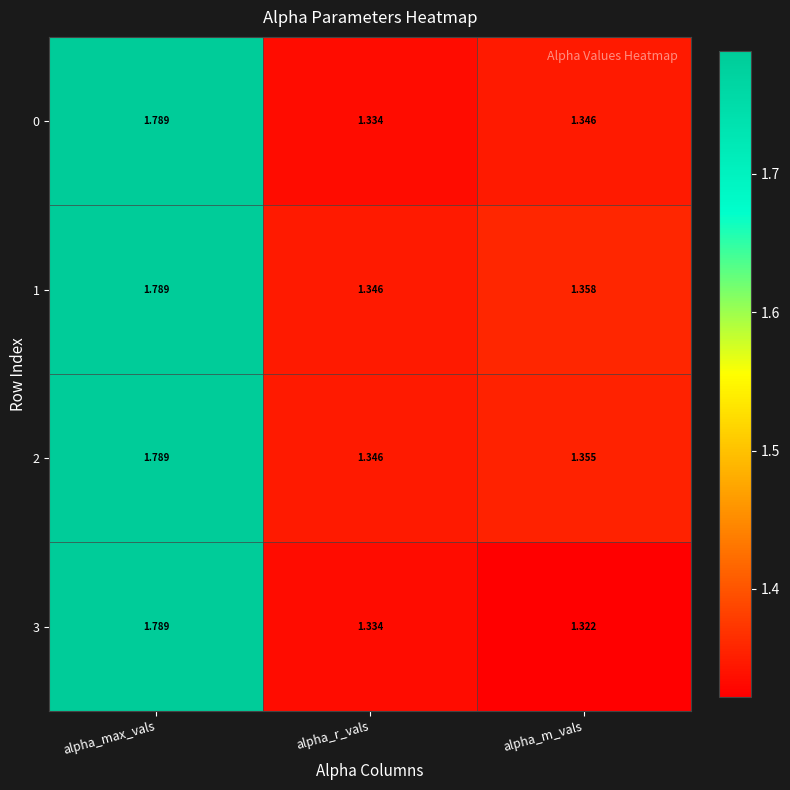

Rank the categories by 0 value from lowest to highest.

alpha_r_vals, alpha_m_vals, alpha_max_vals